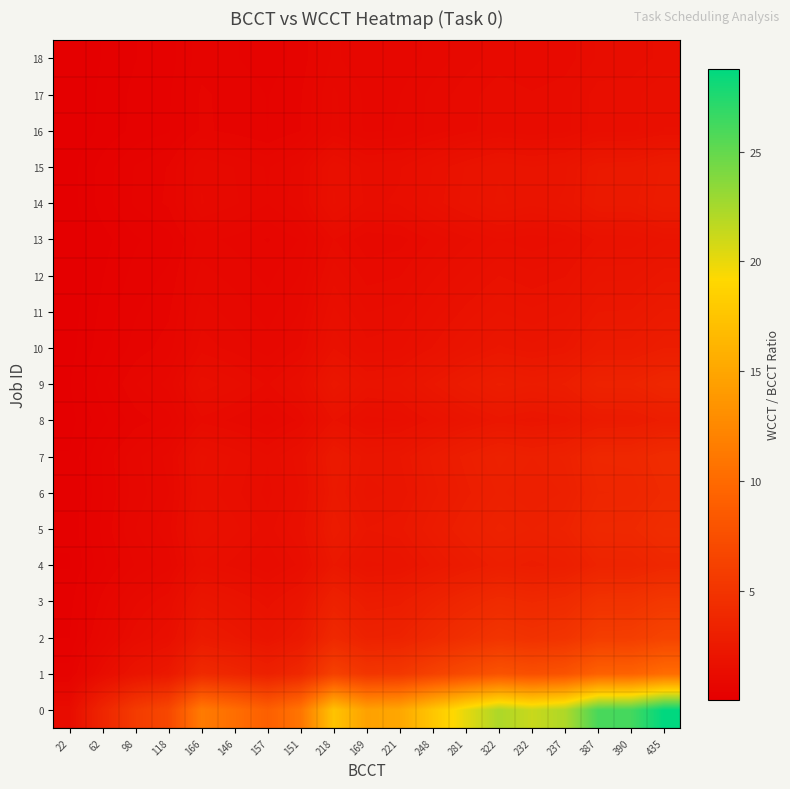

What is the smallest value displayed?

0.1